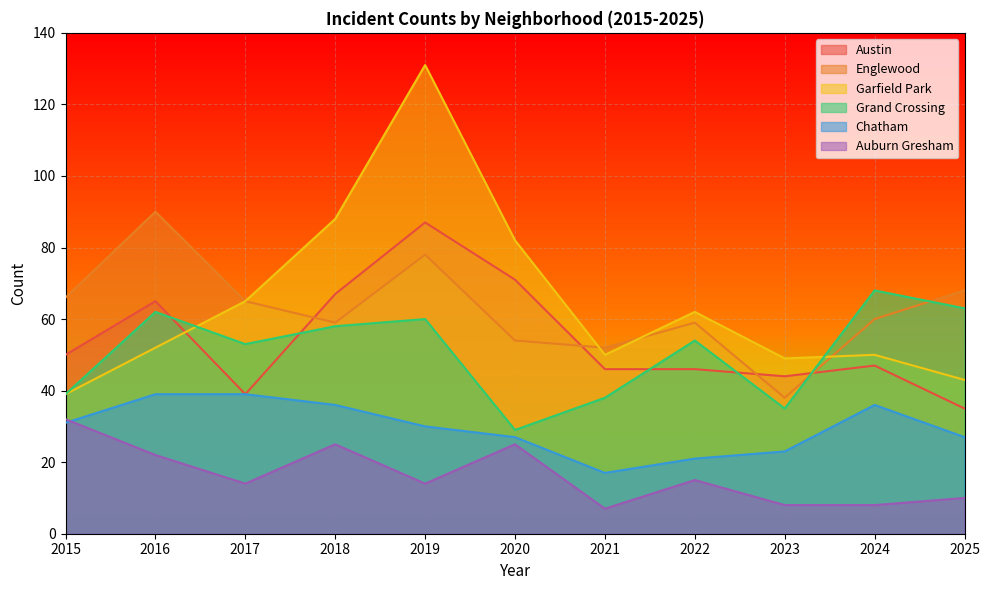

What is the minimum value shown in the chart?

7